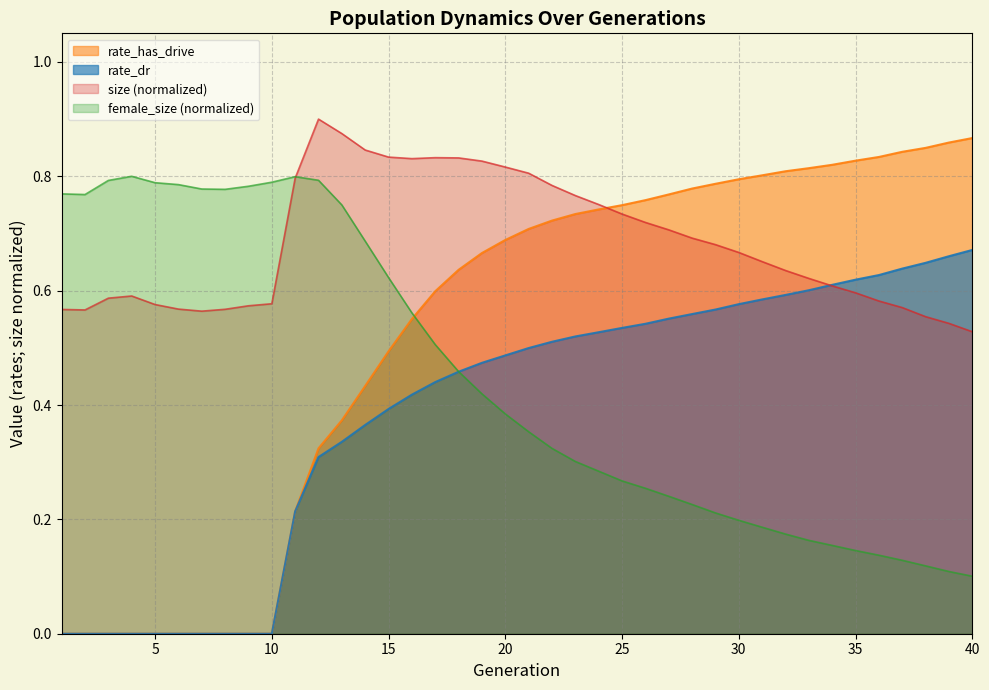

What is the difference between the second highest and minimum values in the rate_has_drive series?

0.9